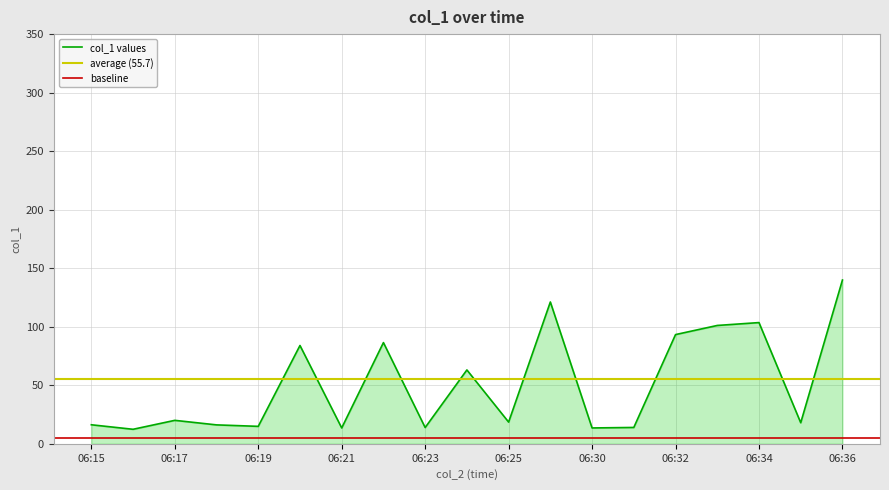

What is the change in value from 06:20 to 06:31?

-70.0